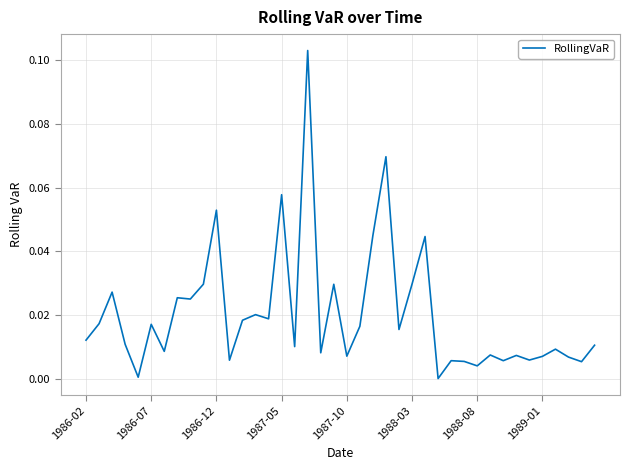

How many series are shown in this chart?

1